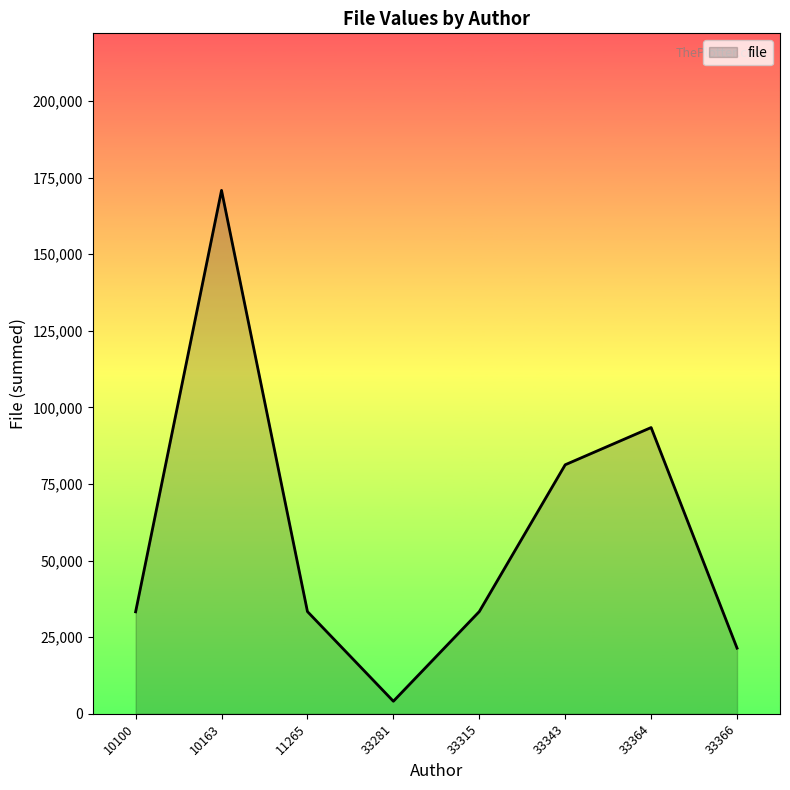

True or false: the data shows 4091 at 33281.

True